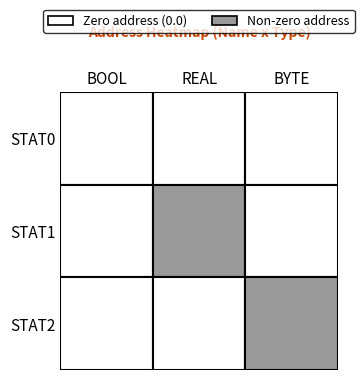

What is the spread (max minus min) of values at REAL?

6